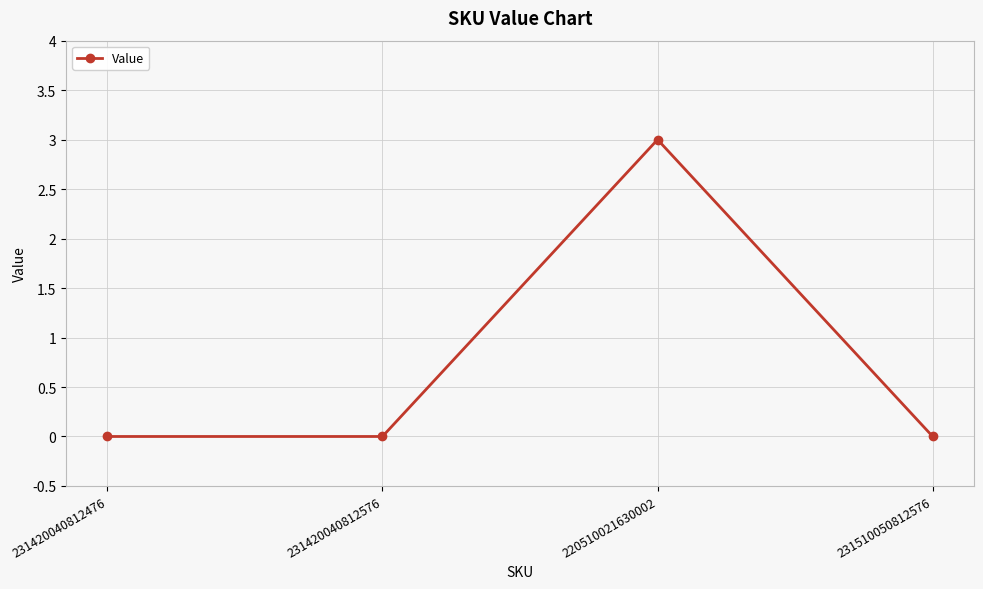

What is the value of the 3rd point from the left?

3